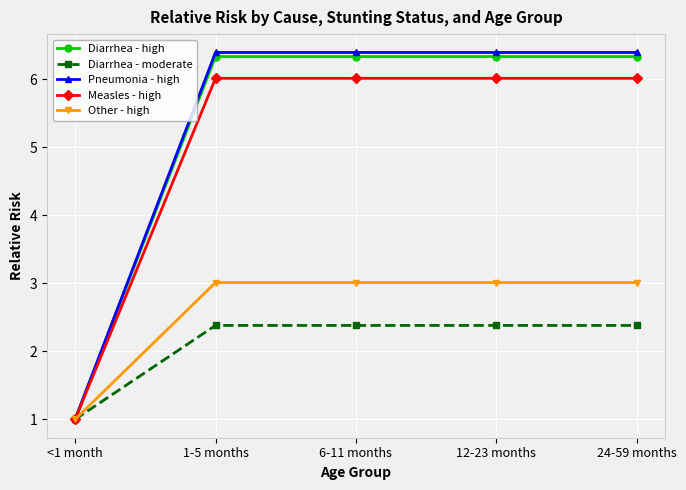

List the series in order of their peak value, highest first.

Pneumonia - high, Diarrhea - high, Measles - high, Other - high, Diarrhea - moderate